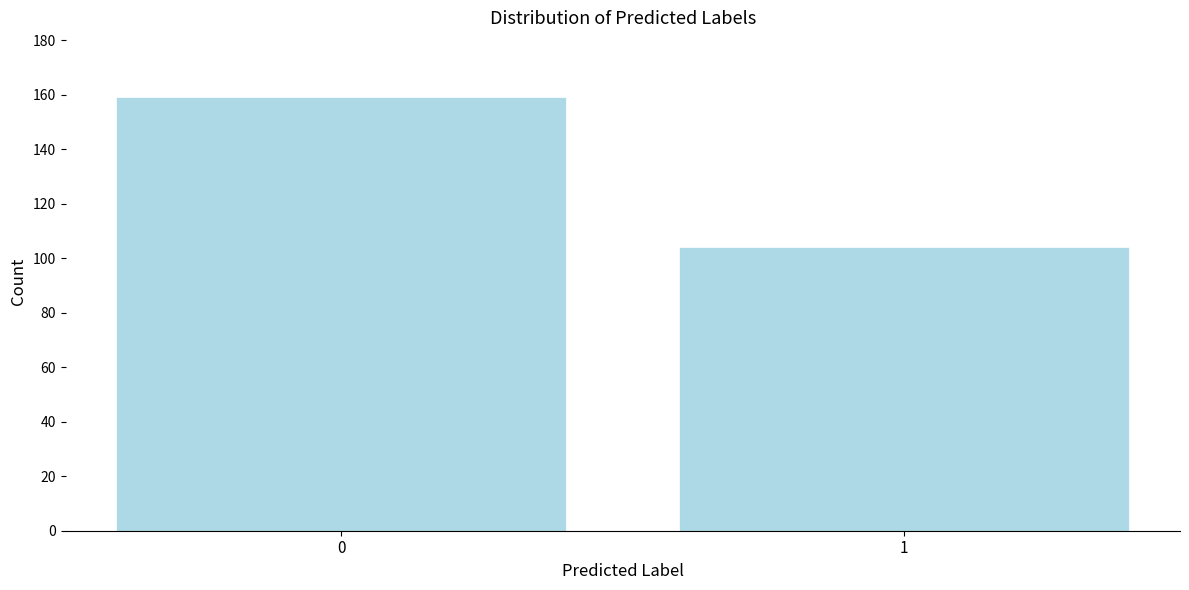

Reading right to left, transcribe all the data shown in this chart.

104	159